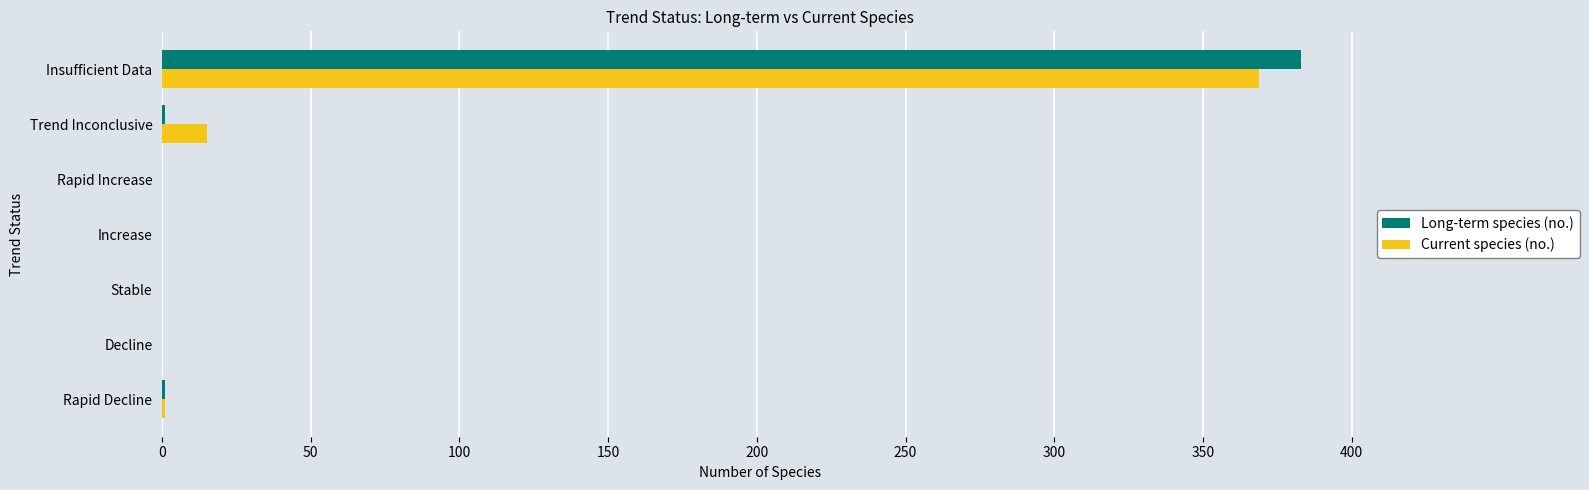

At which category is the sum across all series the highest?

Insufficient Data